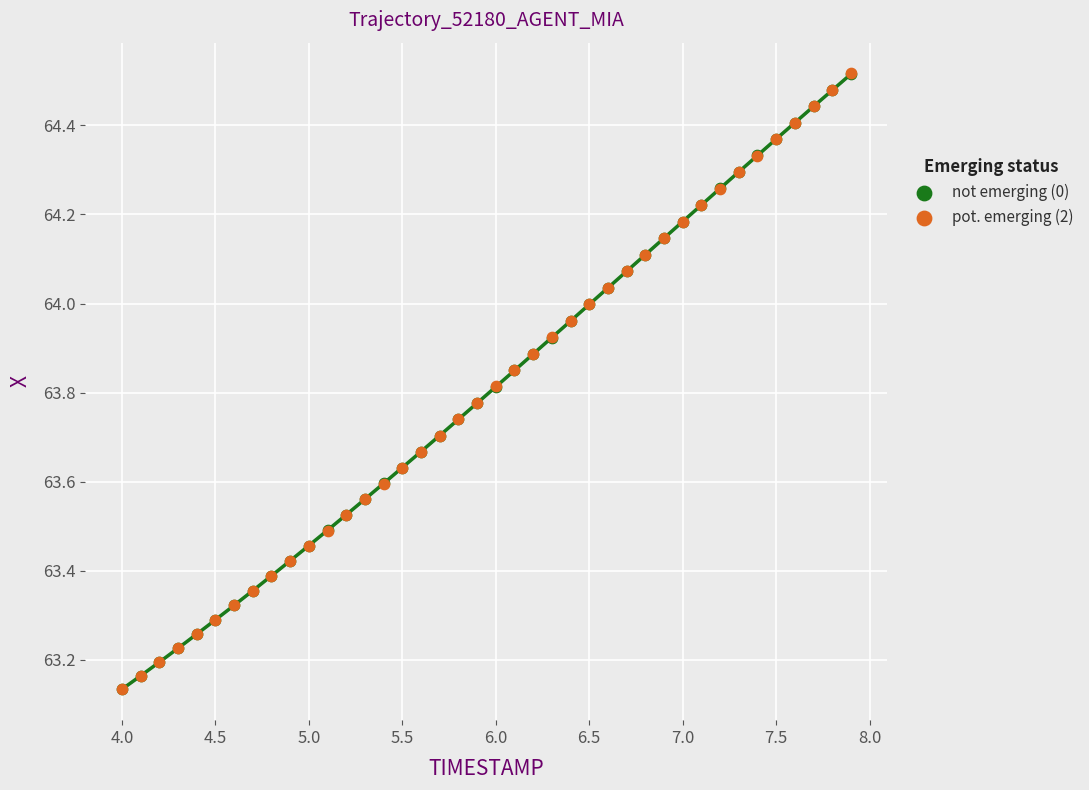

What are all the series names shown in the legend?

not emerging (0), pot. emerging (2)